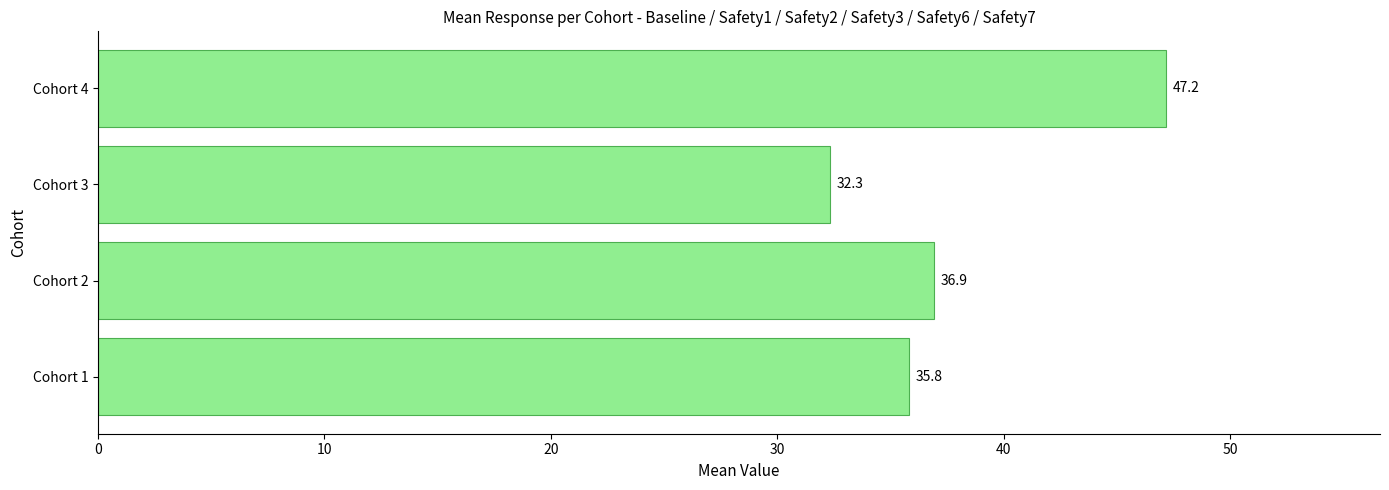

List the labels in order of value, smallest first.

Cohort 3, Cohort 1, Cohort 2, Cohort 4